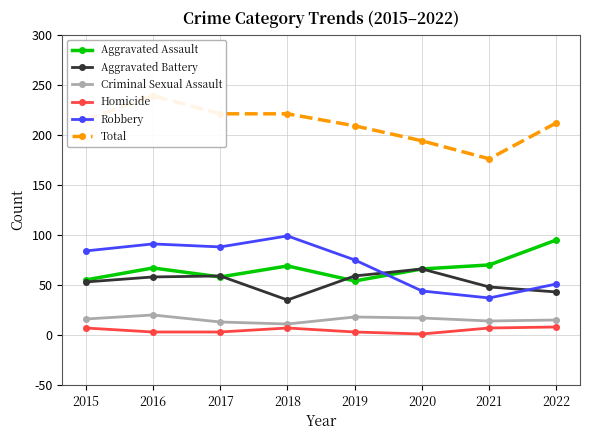

List the labels in order of Robbery value, largest first.

2018, 2016, 2017, 2015, 2019, 2022, 2020, 2021